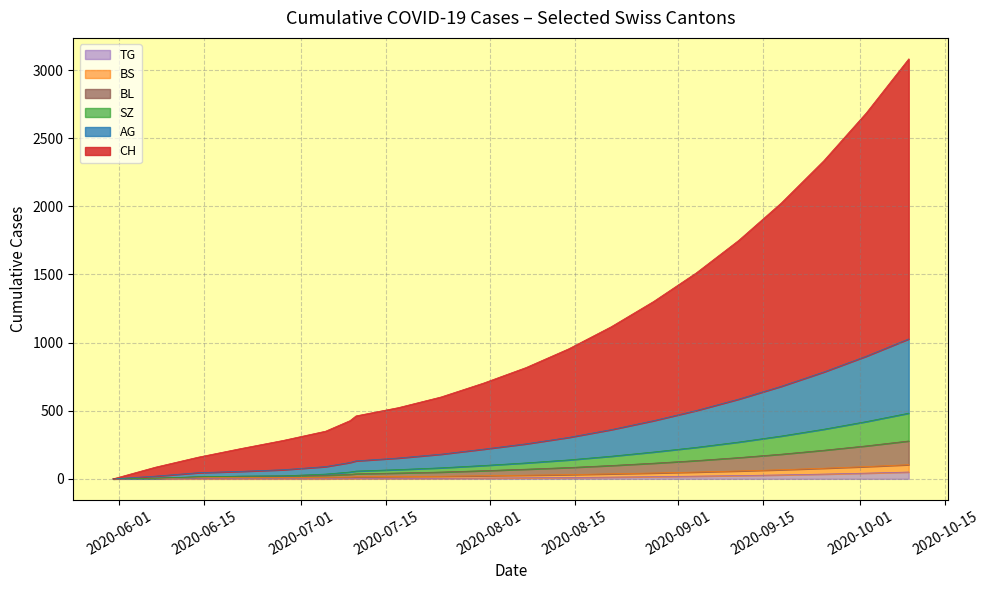

What are all the series names shown in the legend?

CH, AG, BS, SZ, TG, BL